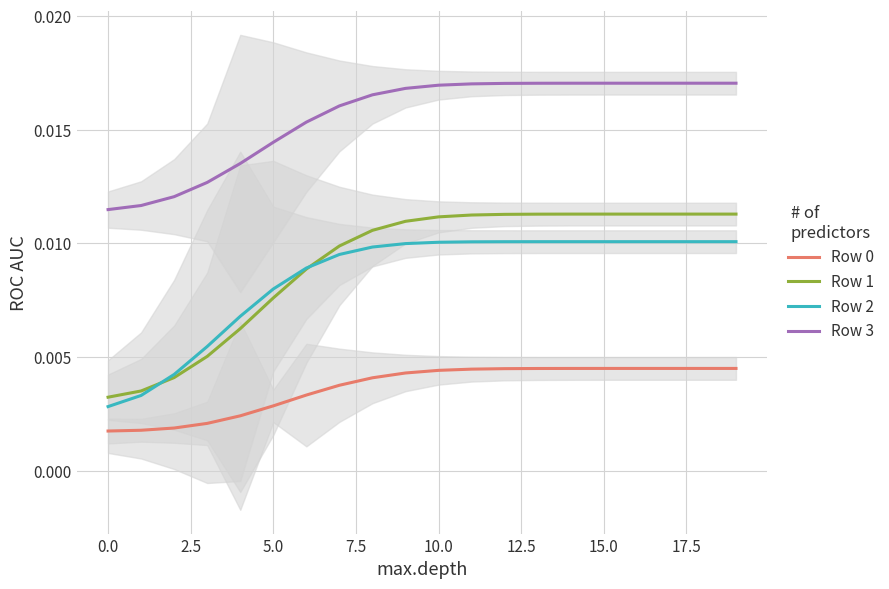

How many lines are shown in the chart?

4